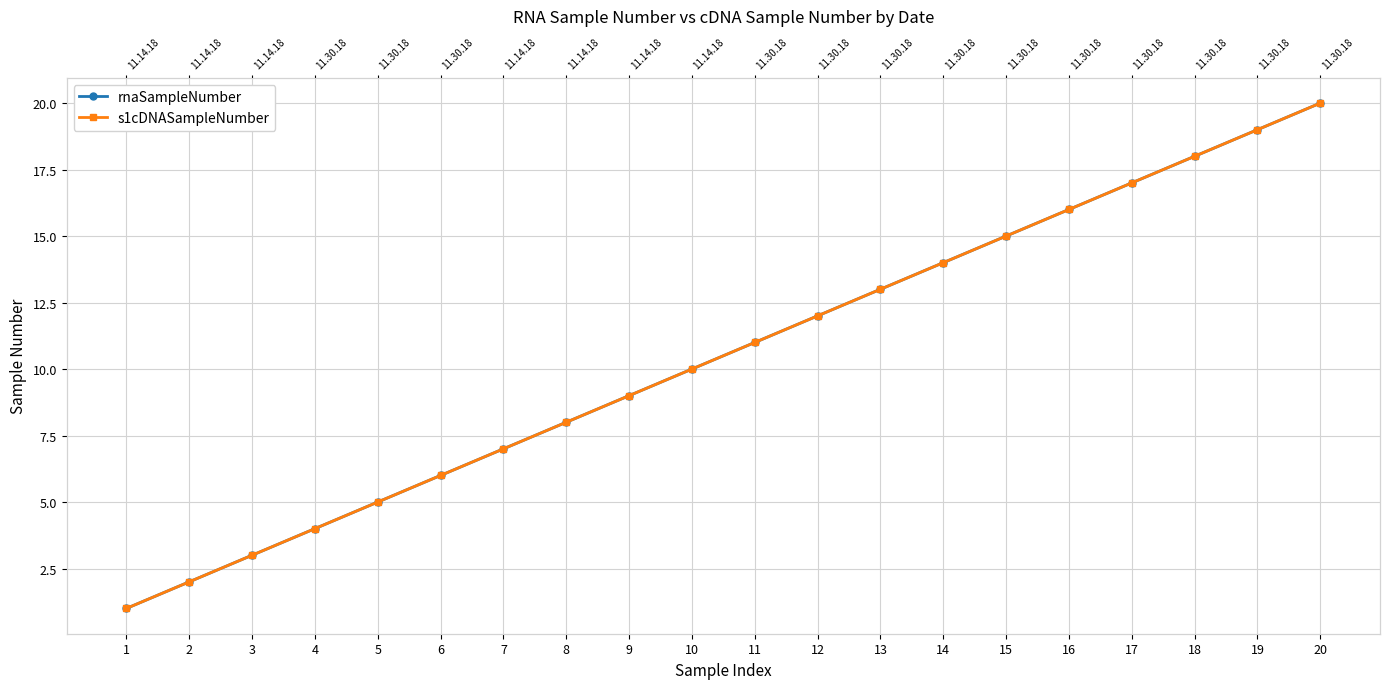

The value of s1cDNASampleNumber at 13 is 21. True or false?

False